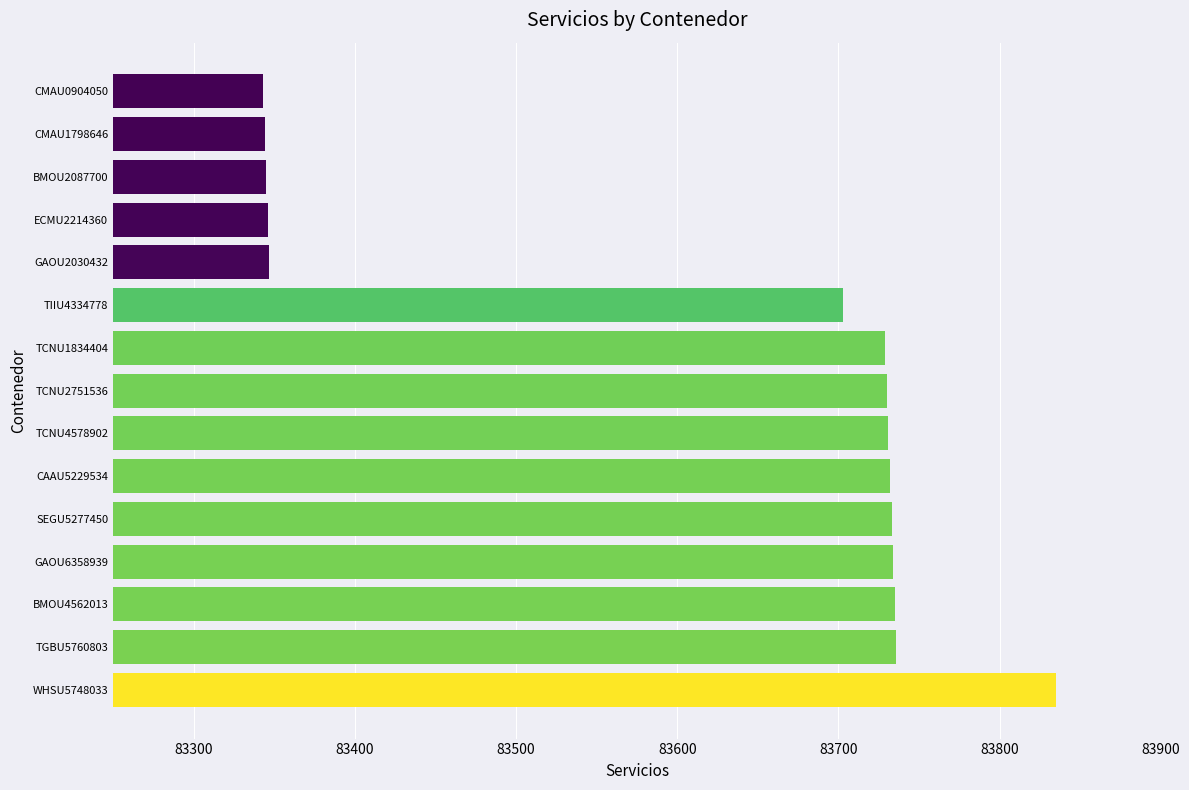

Are the bars grouped side by side (vs. stacked)?

No